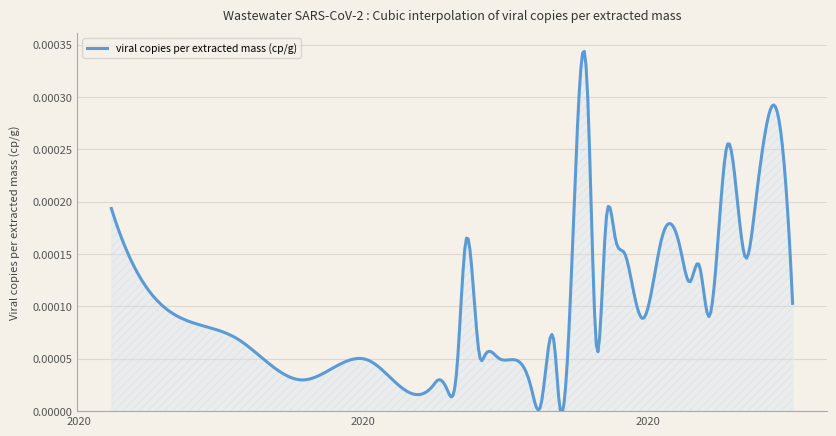

How many lines are shown in the chart?

1